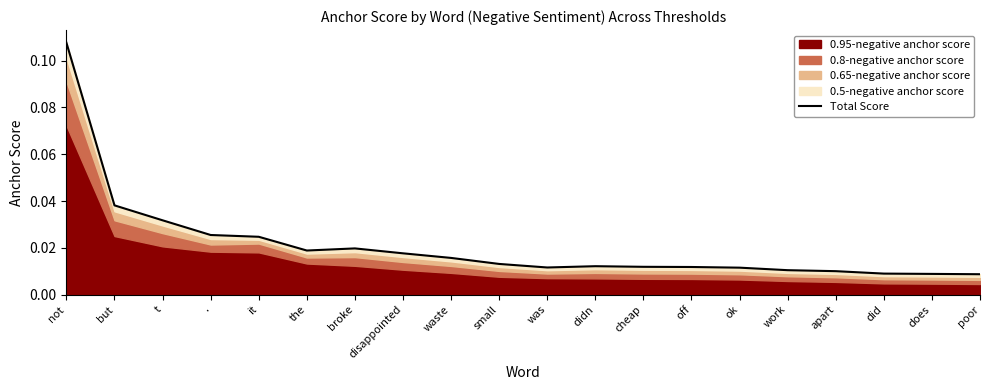

At which category does the chart reach its minimum across all series?

poor